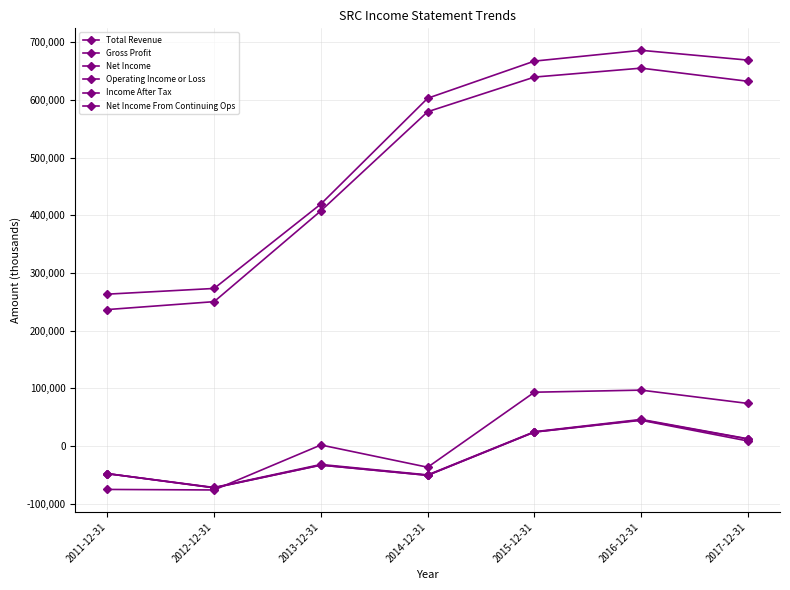

What is the highest value of the Gross Profit series?

655100